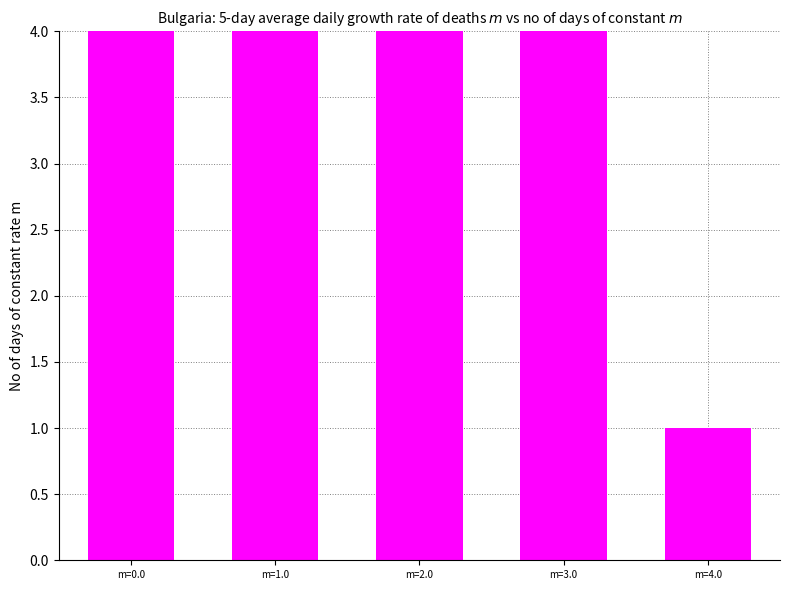

What is the smallest value displayed?

1